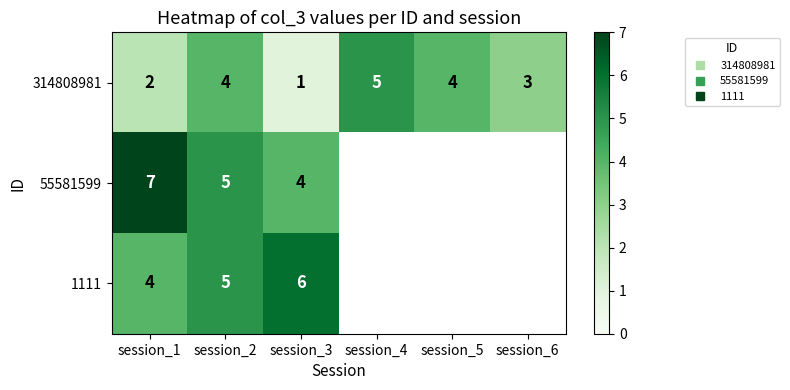

Rank the categories by 55581599 value from highest to lowest.

session_1, session_2, session_3, session_4, session_5, session_6